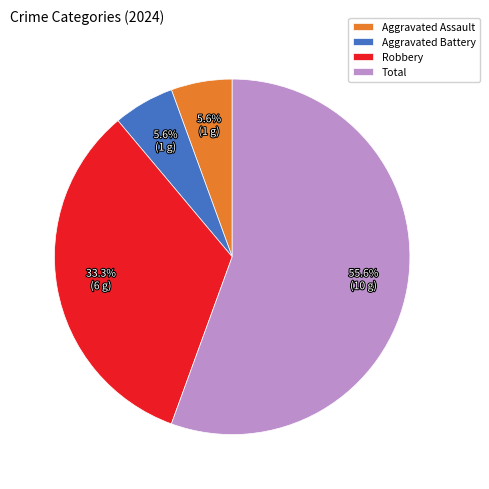

What is the ratio of the value at Aggravated Battery to the value at Aggravated Assault?

1.0